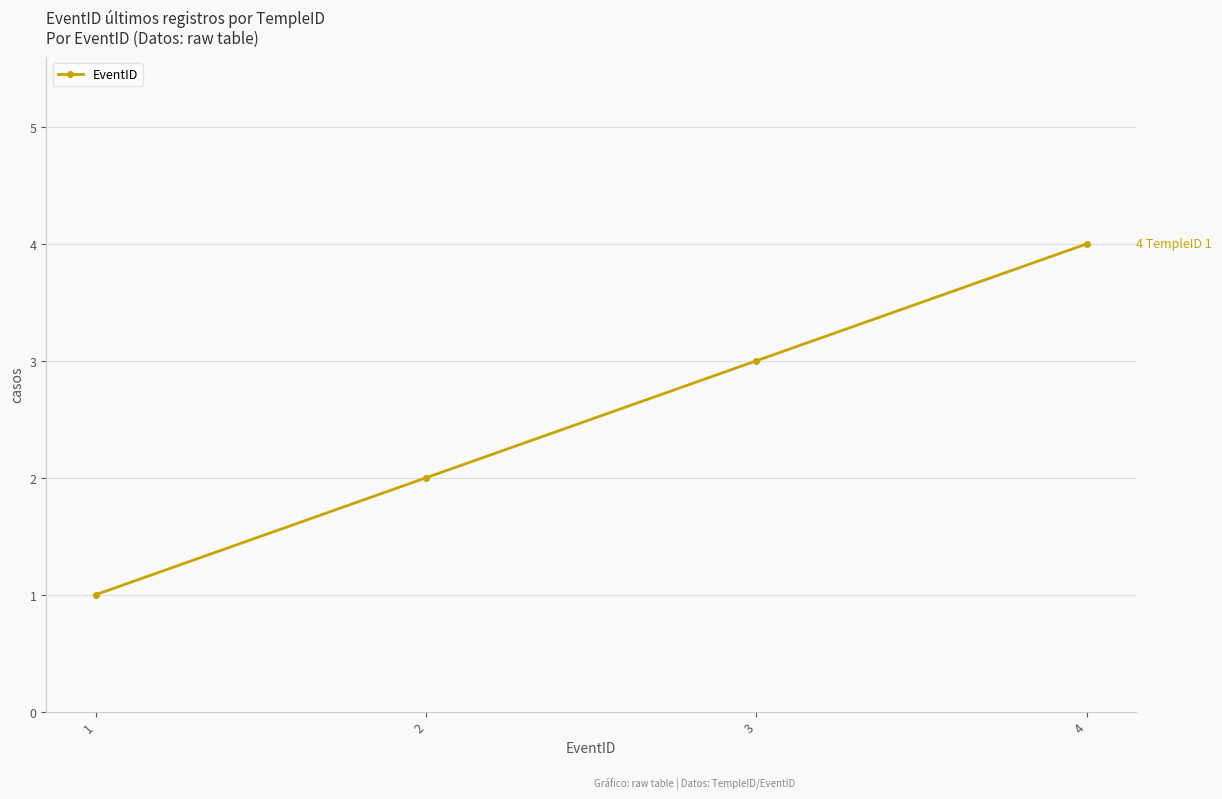

Between 1 and 2, which is larger?

2